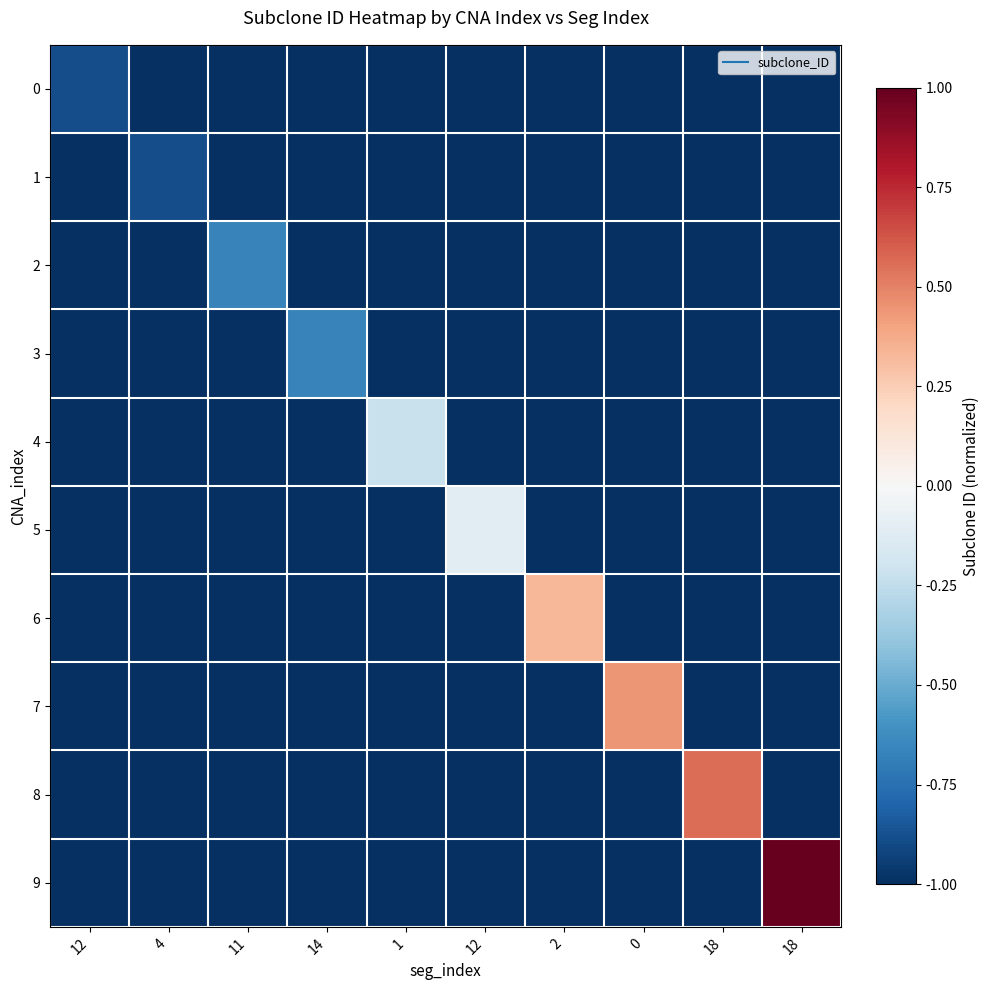

Count the number of categories in the chart.

10